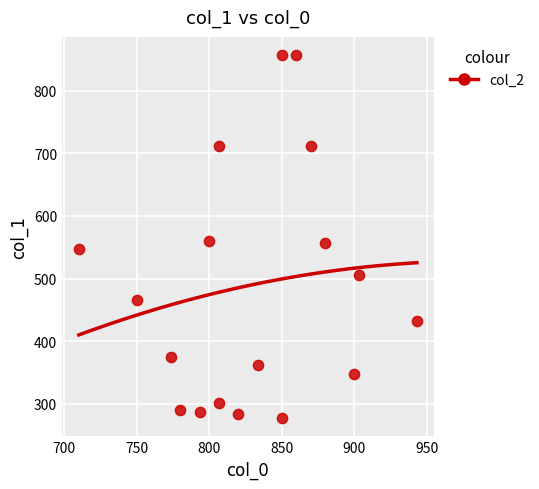

What is the range of X values (max minus min)?

233.3